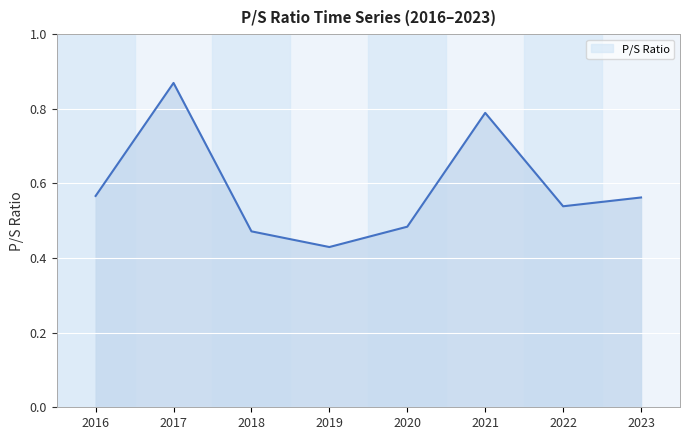

What is the smallest value displayed?

0.4